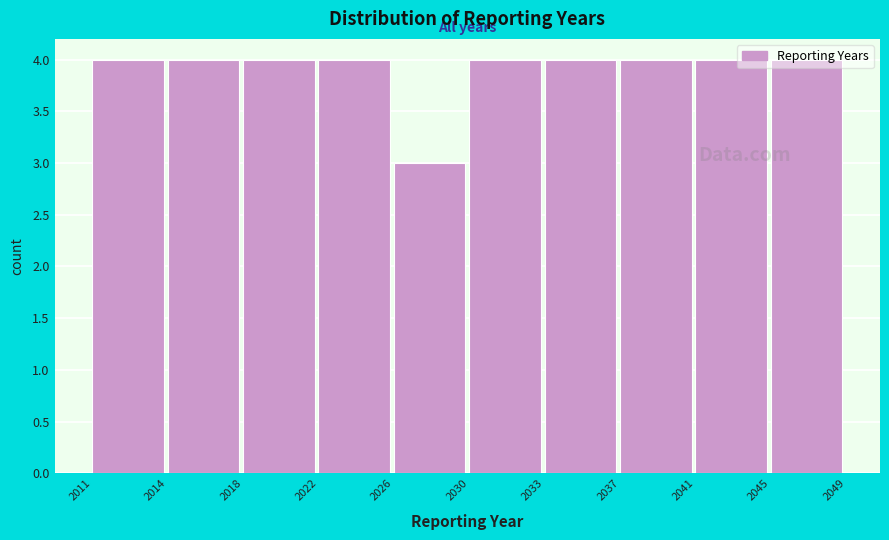

What is the sum of the values at 2022 and 2041?

8